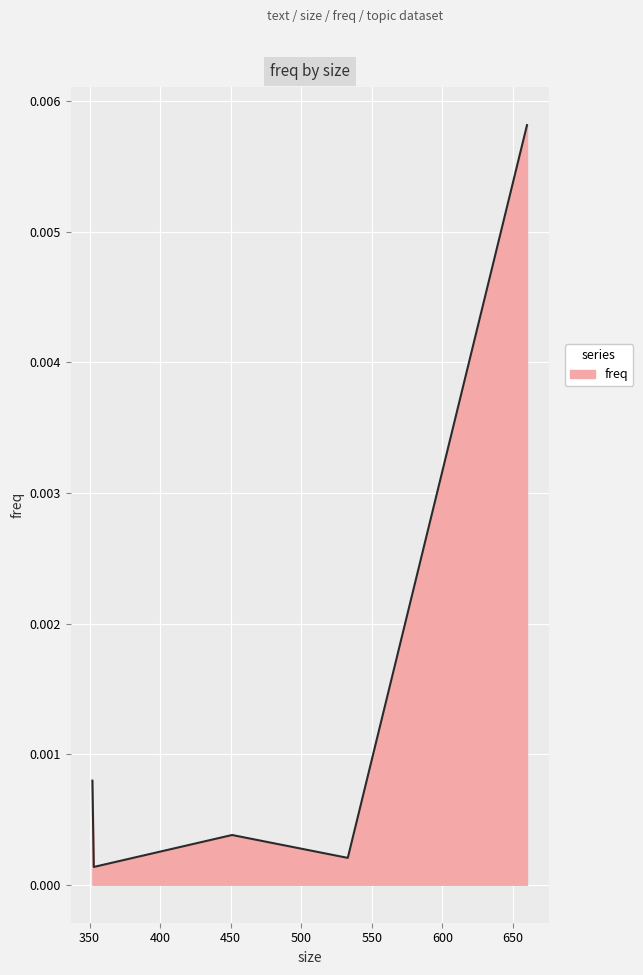

Rank the categories by value from highest to lowest.

660, 352, 451, 533, 353